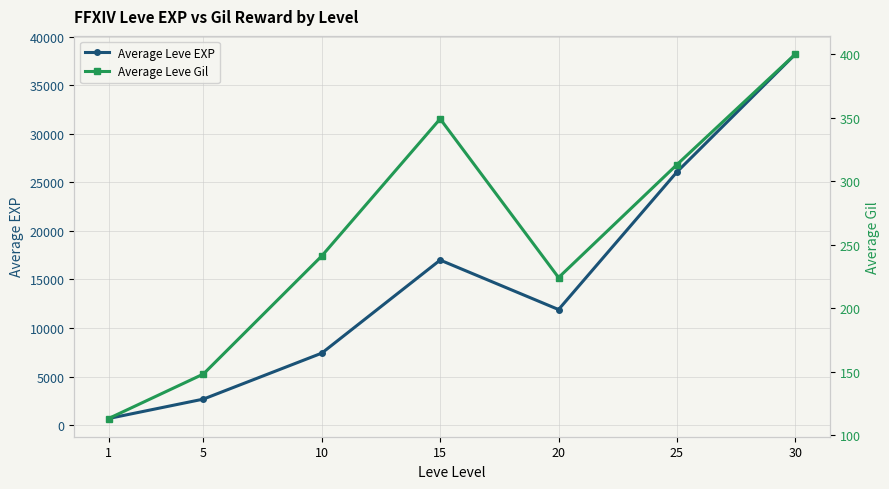

What is the lowest value of the Average Leve Gil series?

113